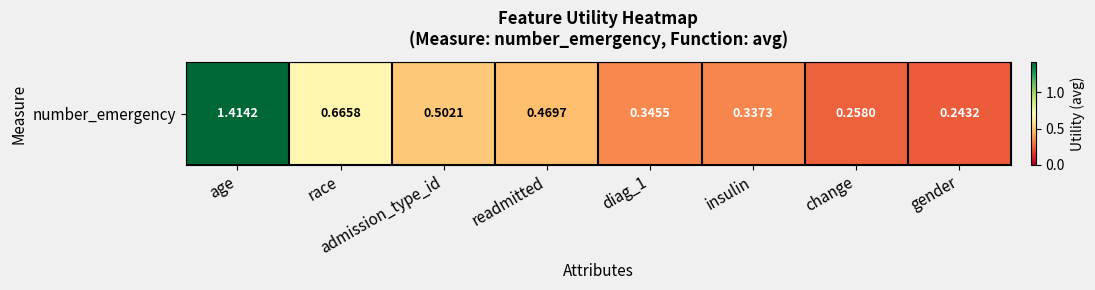

Which has a higher value, diag_1 or age?

age